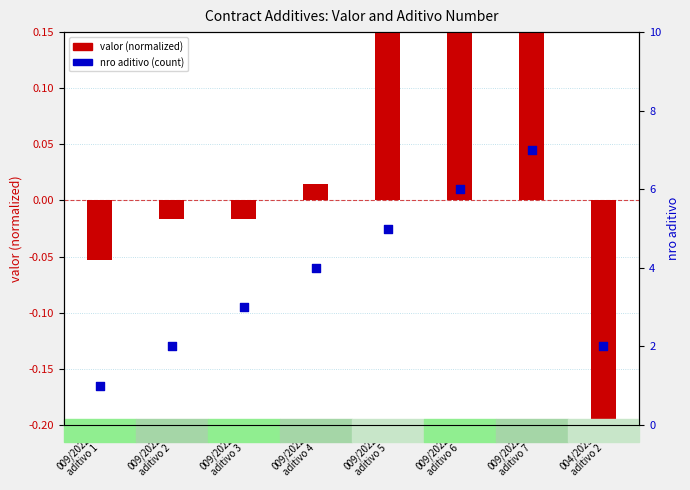

At how many categories does at least one series exceed 1?

7